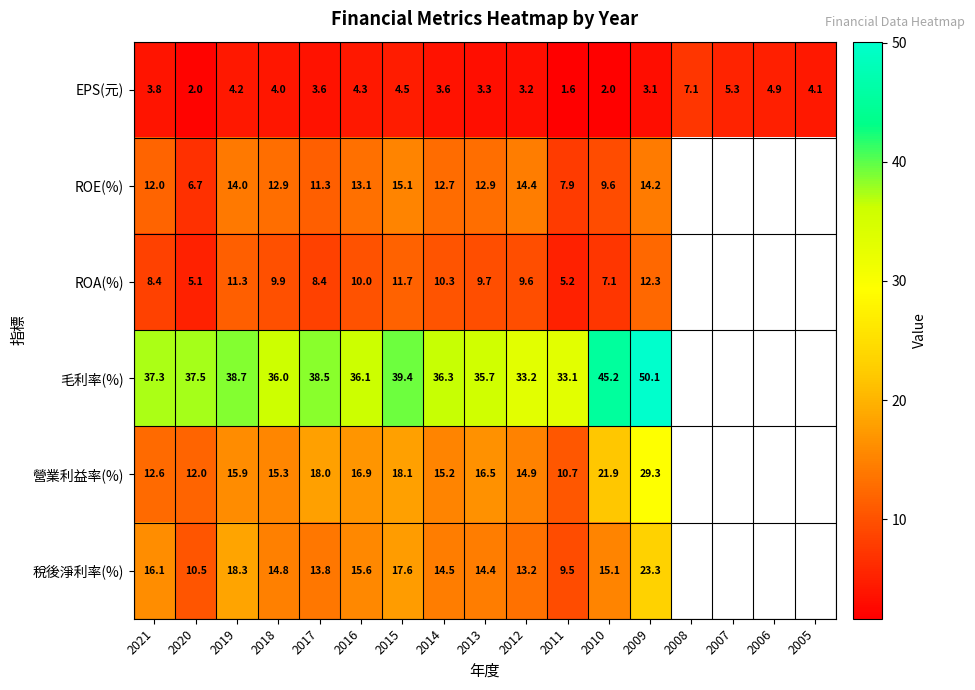

Is the value of 稅後淨利率(%) at 2021 greater than the value of ROA(%) at 2021?

Yes